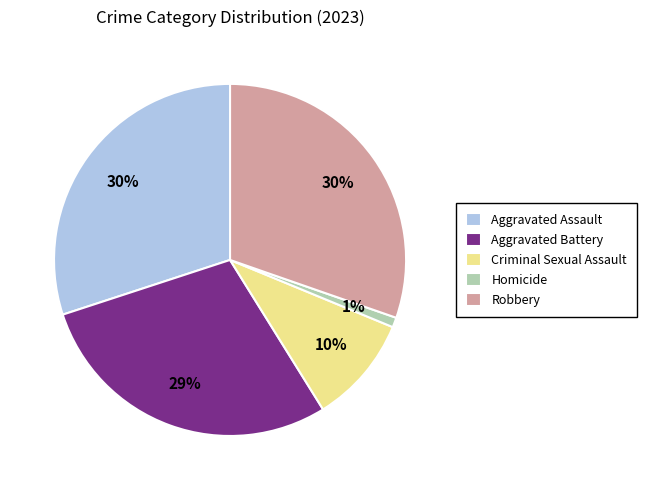

To the nearest percent, what percentage of the pie is Aggravated Assault?

30%